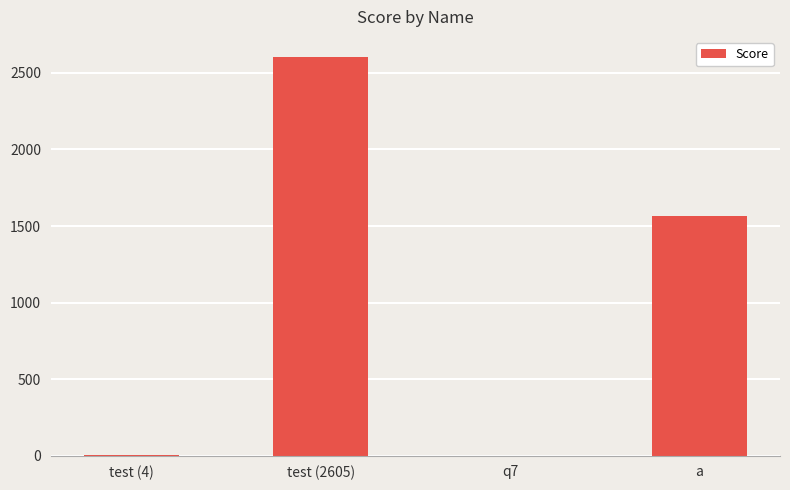

Where does the data first go above 1563?

test (2605)